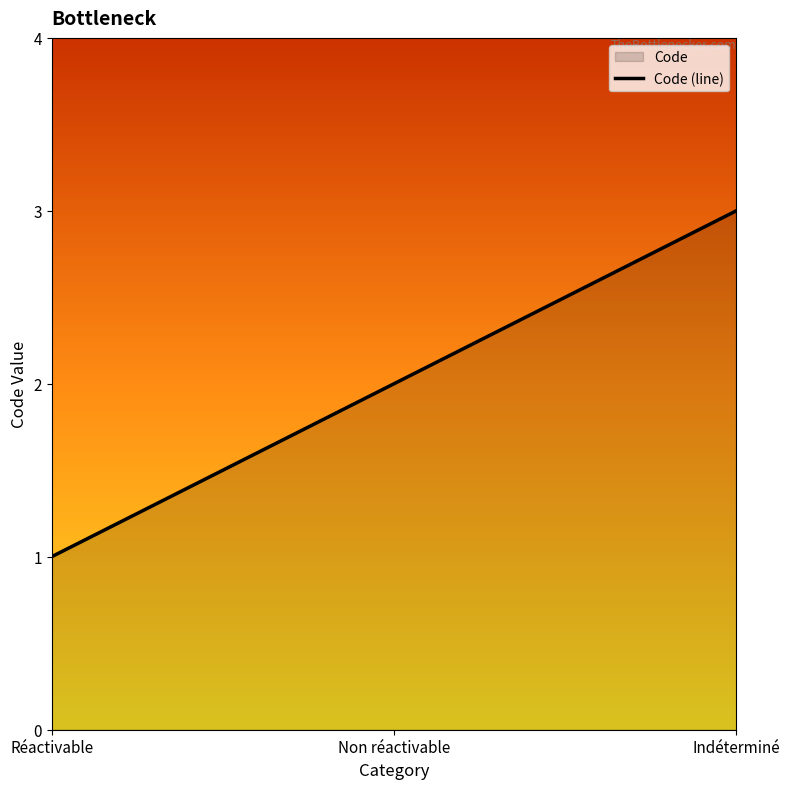

How many values are between 1 and 3?

3